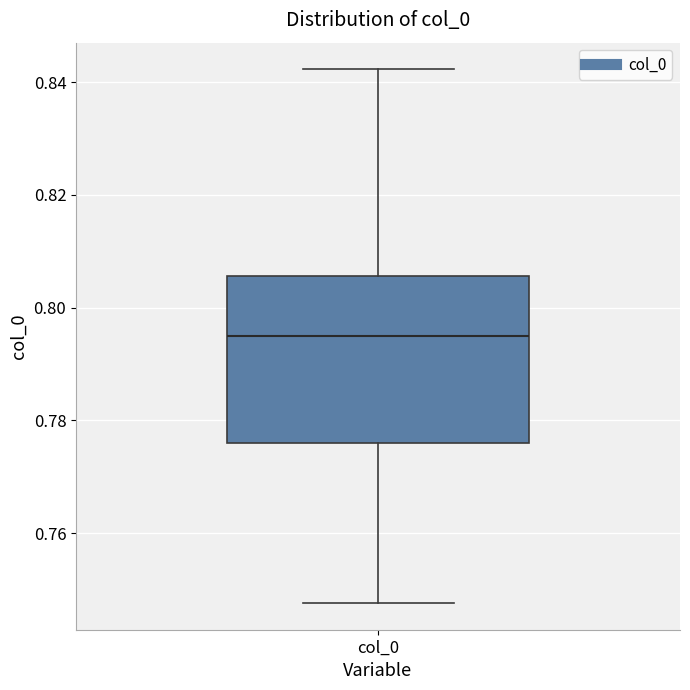

Where does the lower whisker of the box for col_0 end on the y-axis? The values are not printed on the chart, so give them approximately, as read against the axis.

0.748